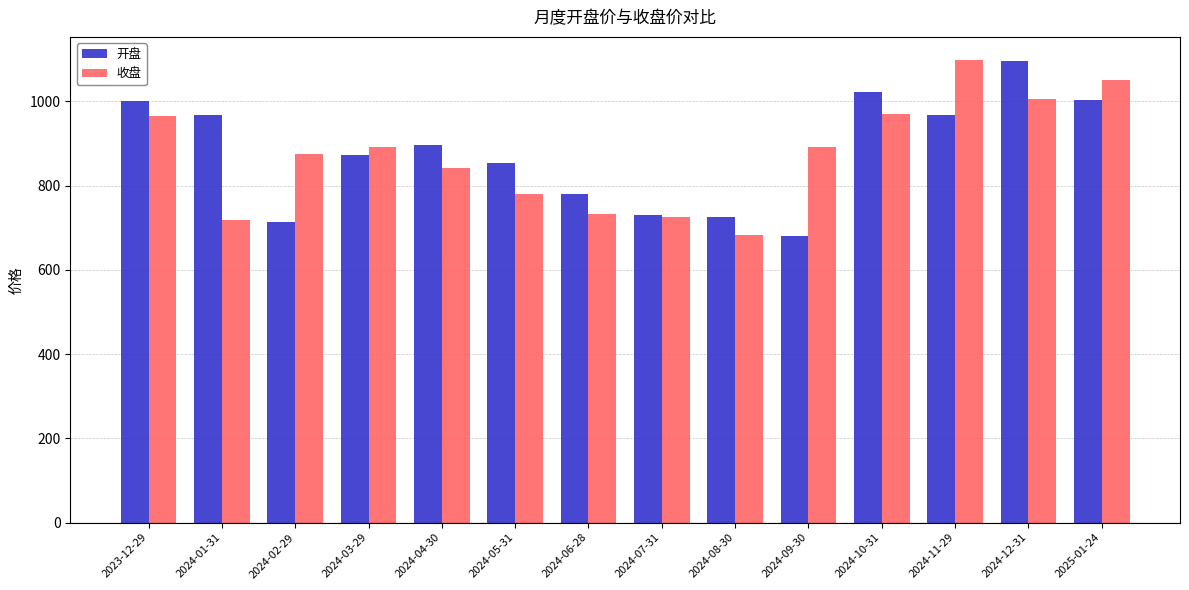

Is it true that 开盘 equals 1629.3 at 2024-12-31?

False